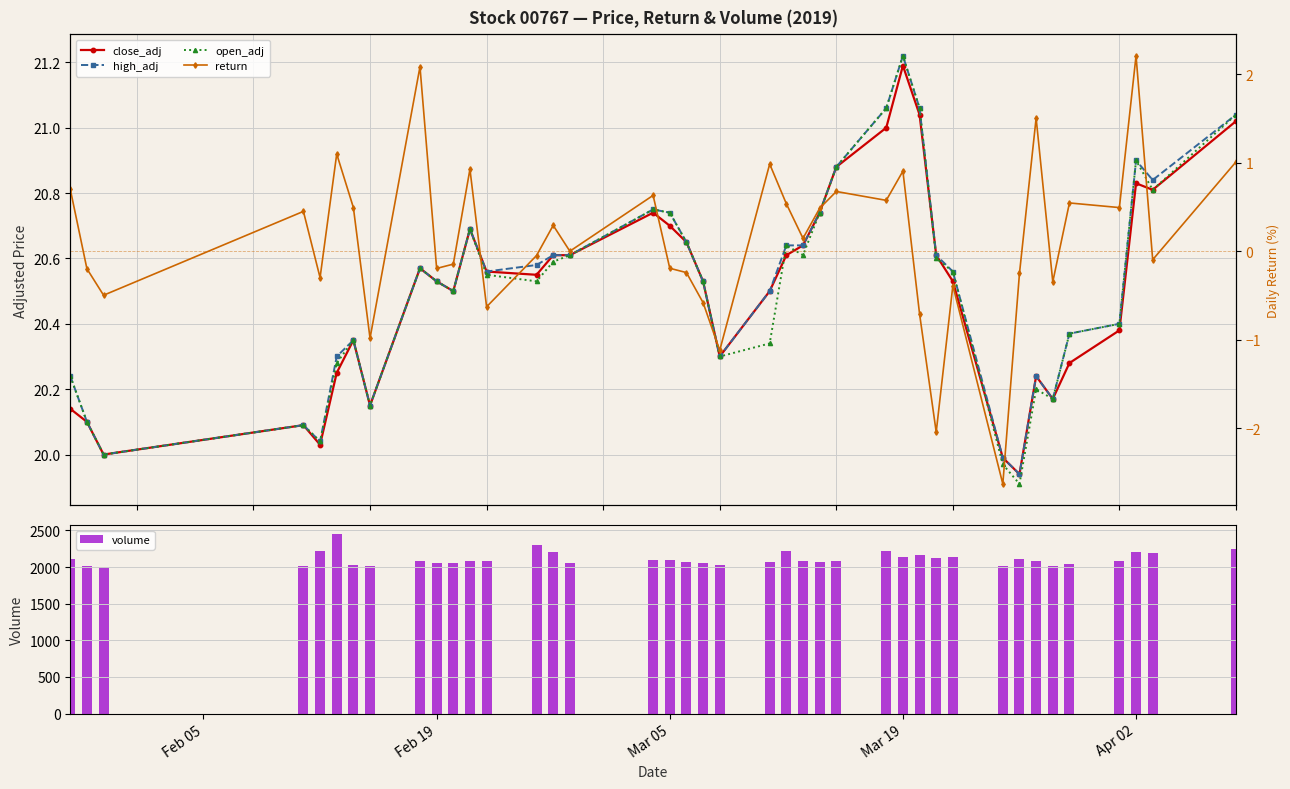

What is the difference between the second highest and second lowest values in the volume series?

292